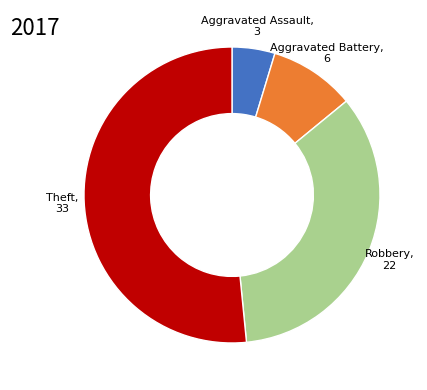

Is there a majority slice in this chart?

Yes